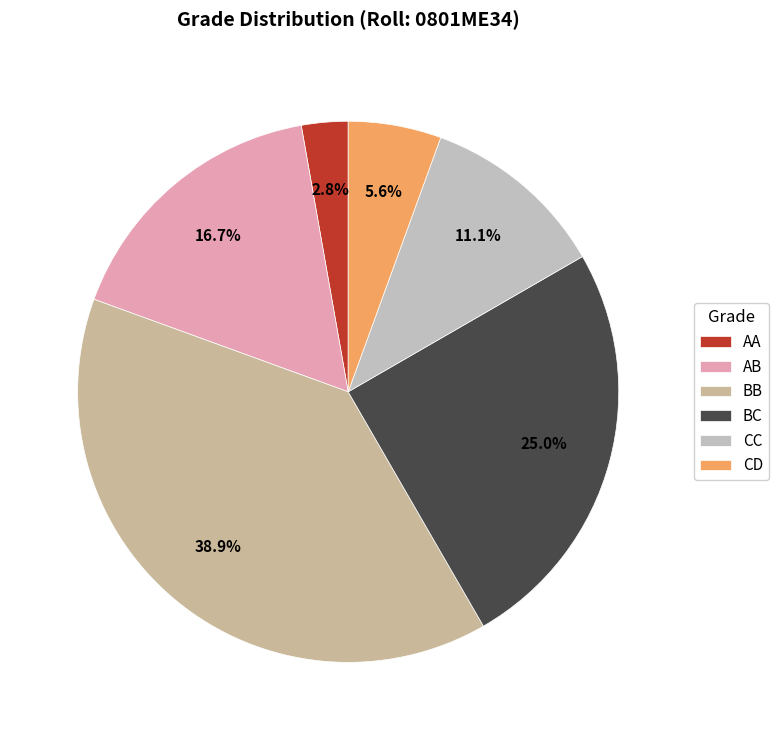

Is there a majority slice in this chart?

No